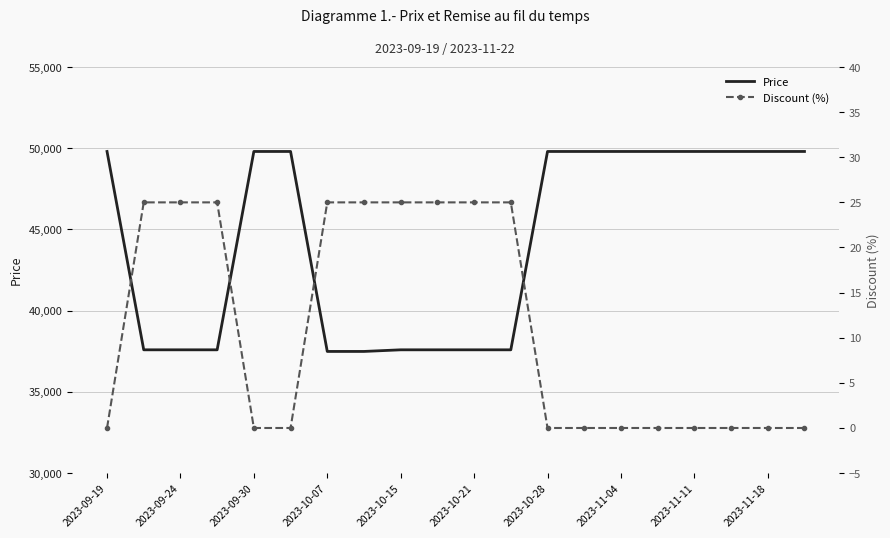

What are all the series names shown in the legend?

Price, Discount